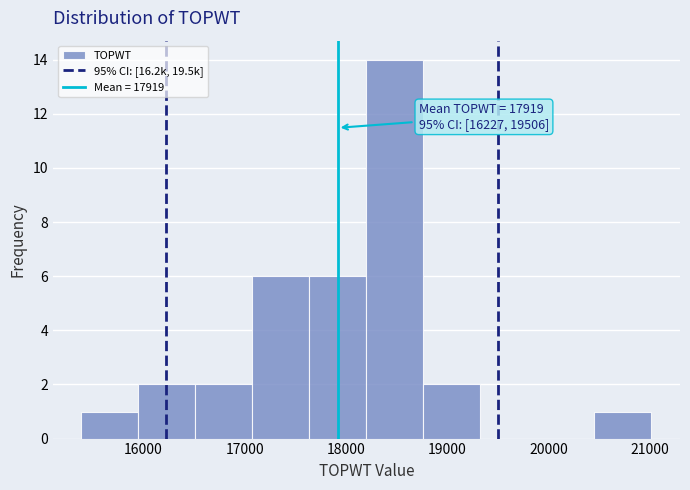

Over which range of the x-axis is the bar tallest?

18200 to 18800